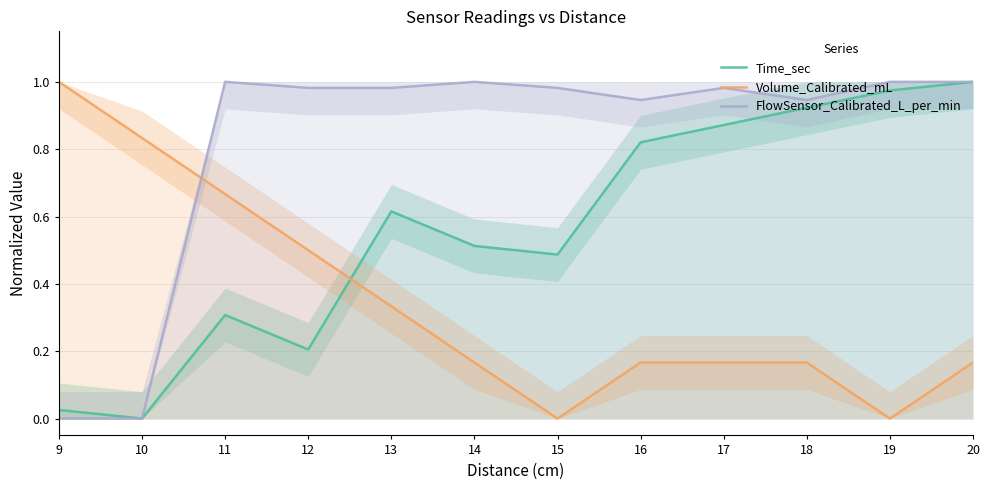

What is the value of the Time_sec point at the 3rd from the left?

0.3